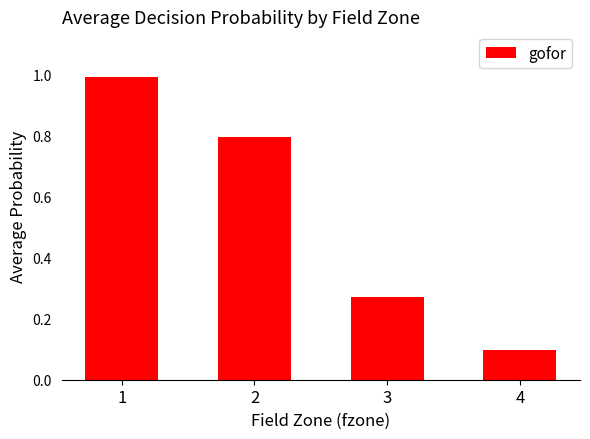

What is the difference between the second highest and minimum values?

0.7